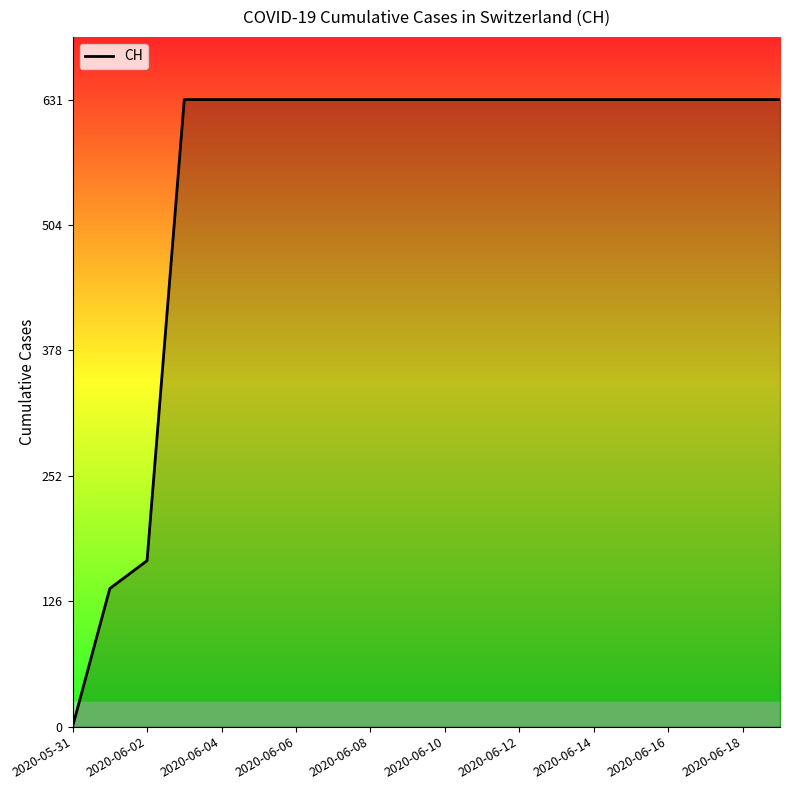

What is the difference between the maximum and minimum values?

631